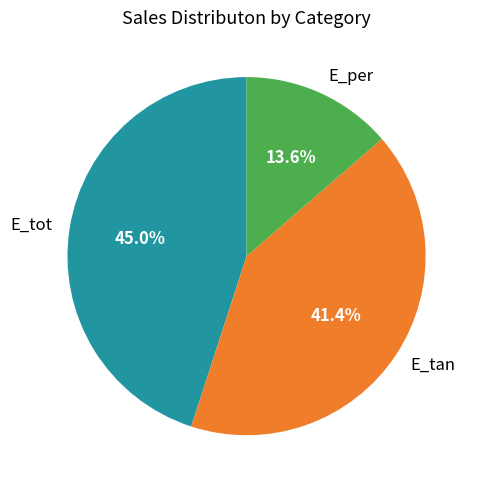

Does E_tan account for over 50% of the chart?

No